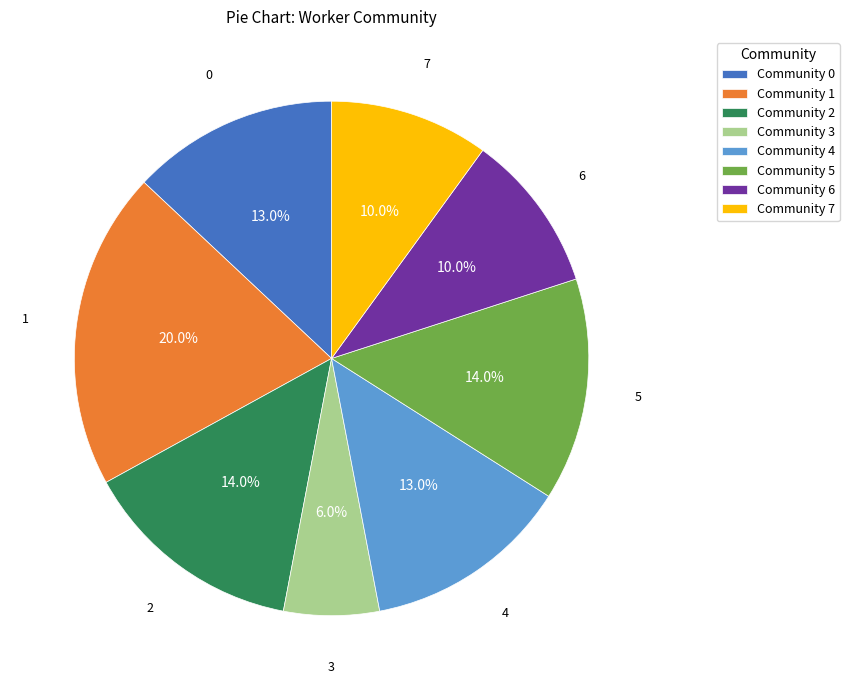

Does any single category account for the majority?

No